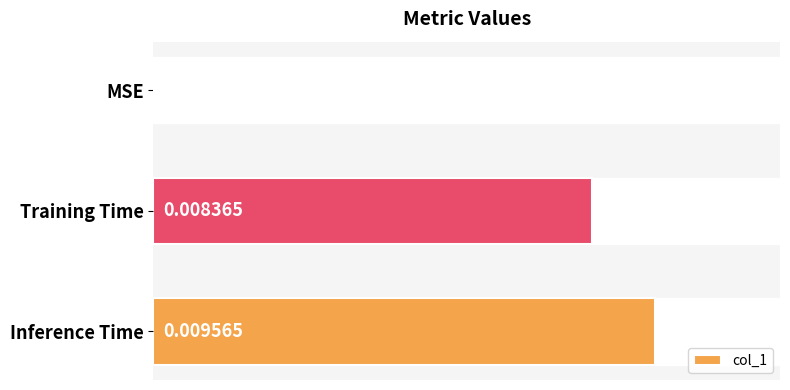

Where is the data nearest to the value 0?

MSE